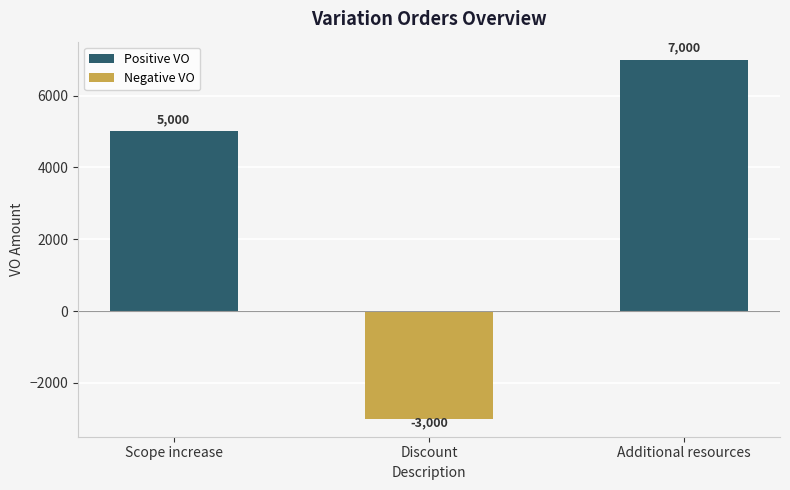

At which label is the value closest to 2000?

Scope increase